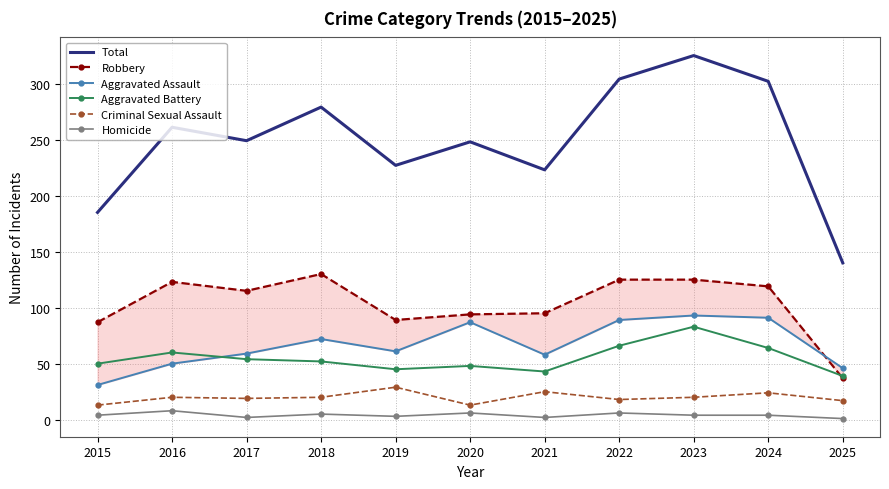

At 2025, list the series in order from largest to smallest.

Total, Aggravated Assault, Aggravated Battery, Robbery, Criminal Sexual Assault, Homicide